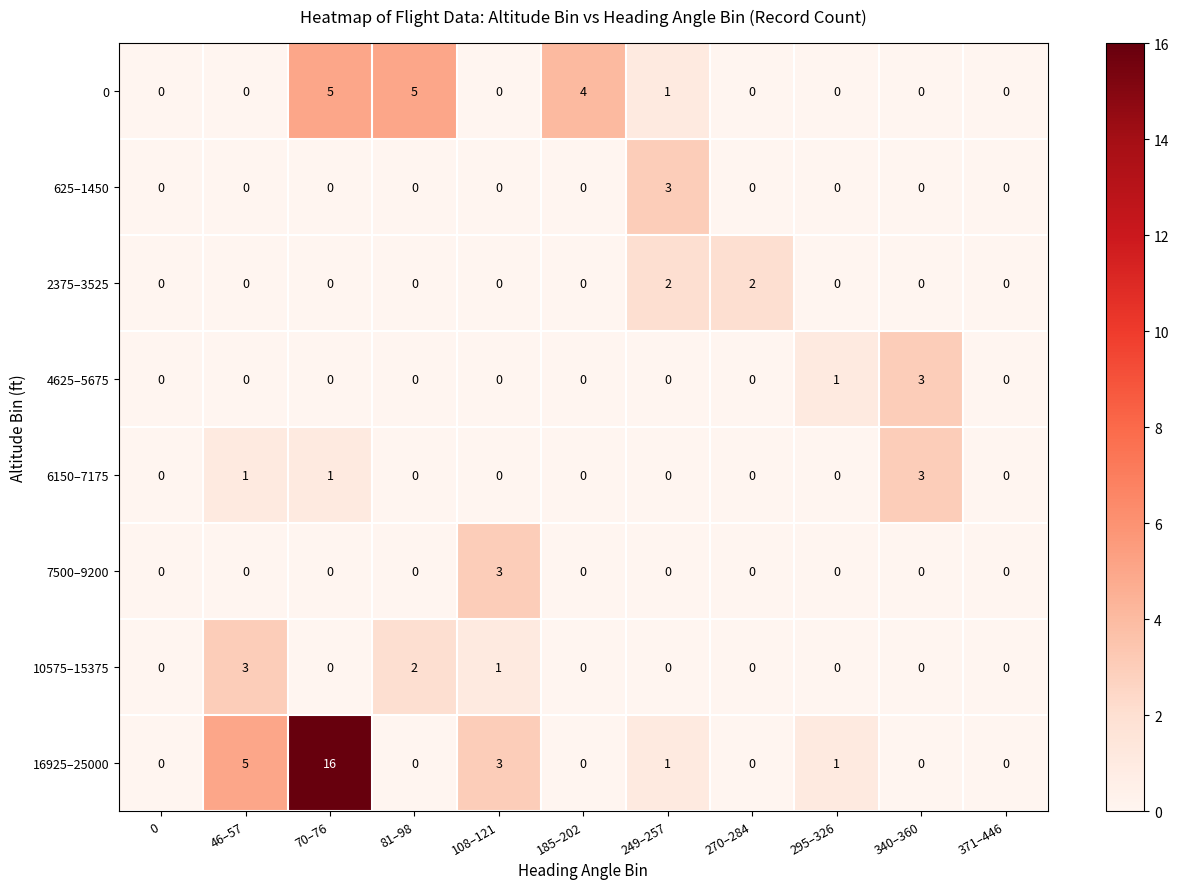

At which category does the chart reach its peak across all series?

70–76